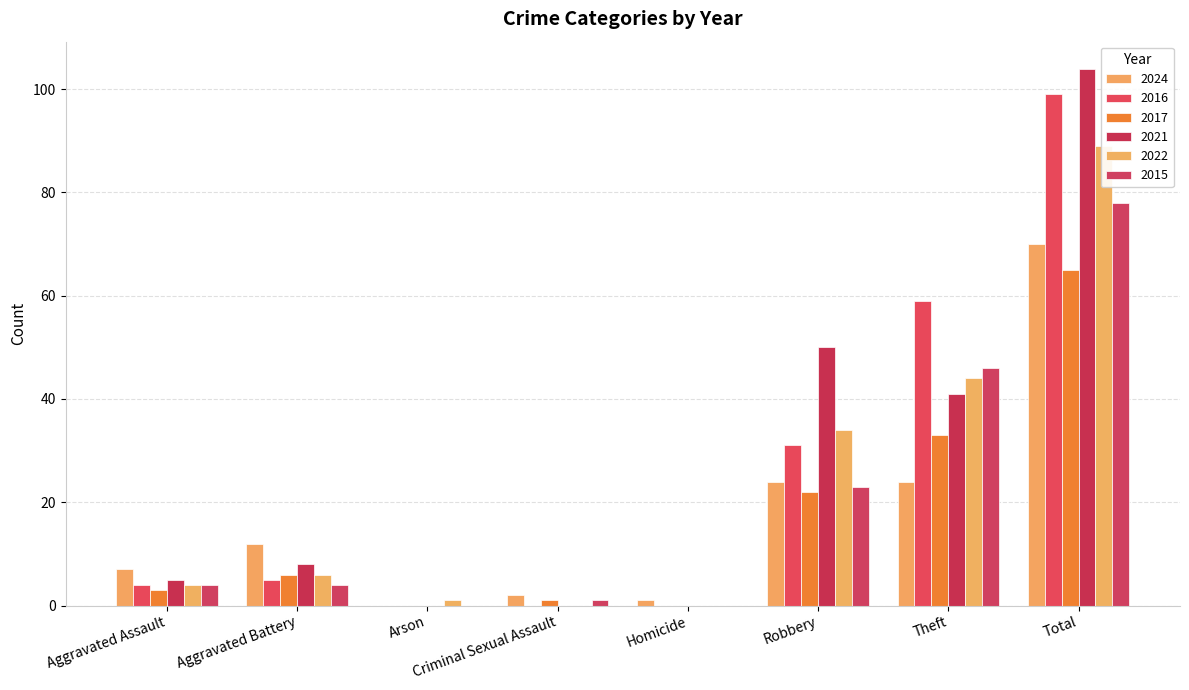

At which category does the chart reach its peak across all series?

Total